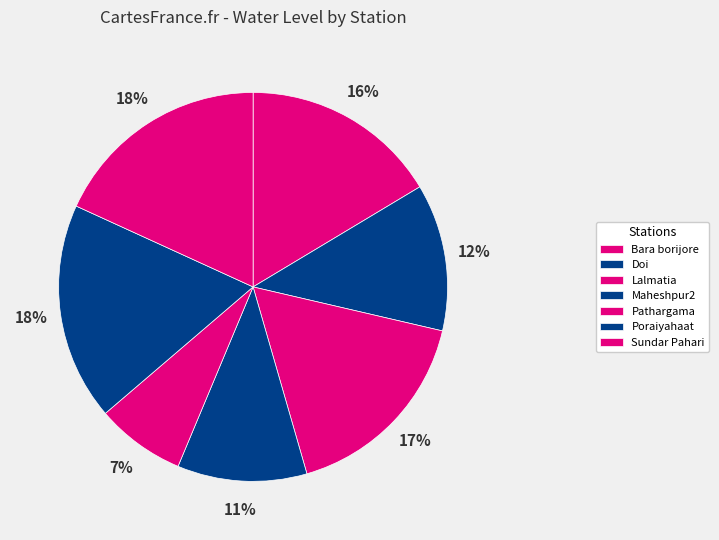

To the nearest percent, what is the difference between the largest and smallest slice percentages?

11%